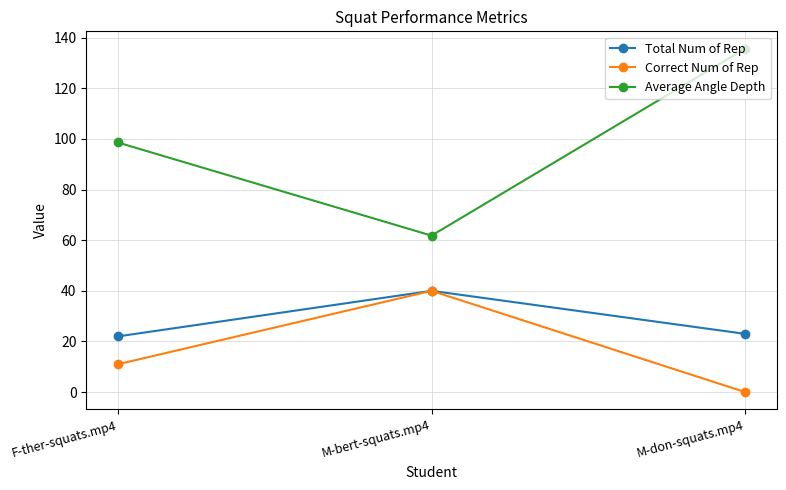

Which series has the largest range (max minus min)?

Average Angle Depth